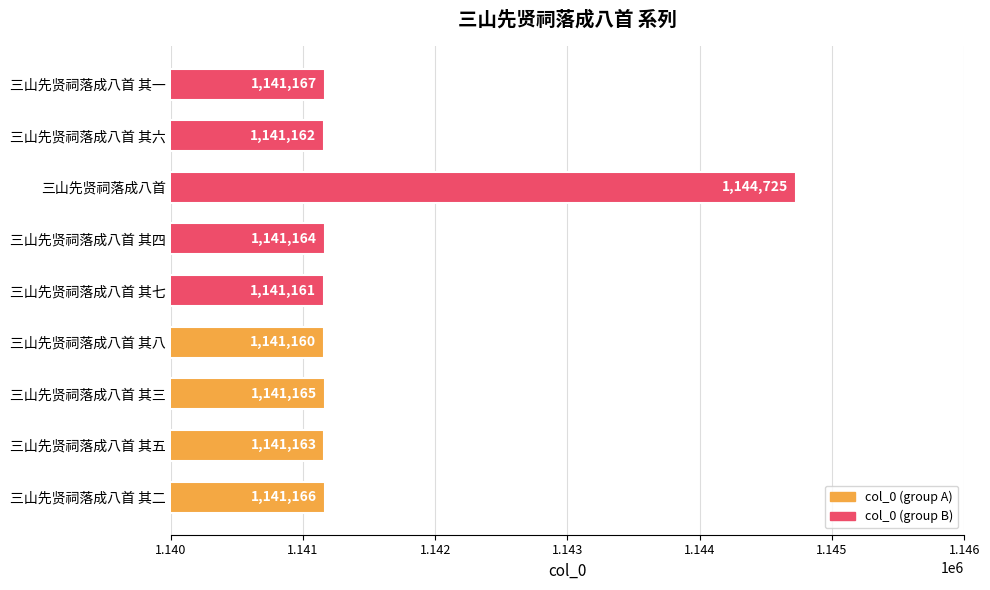

What is the greatest value displayed?

1144725